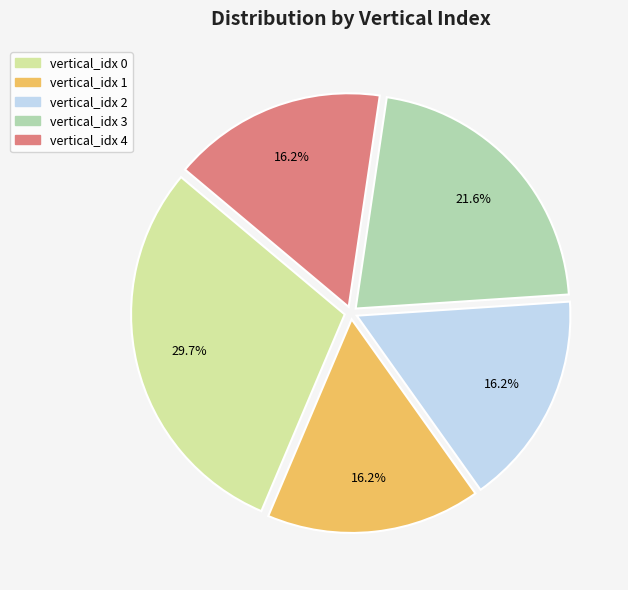

Is there any slice that represents more than half of the pie?

No